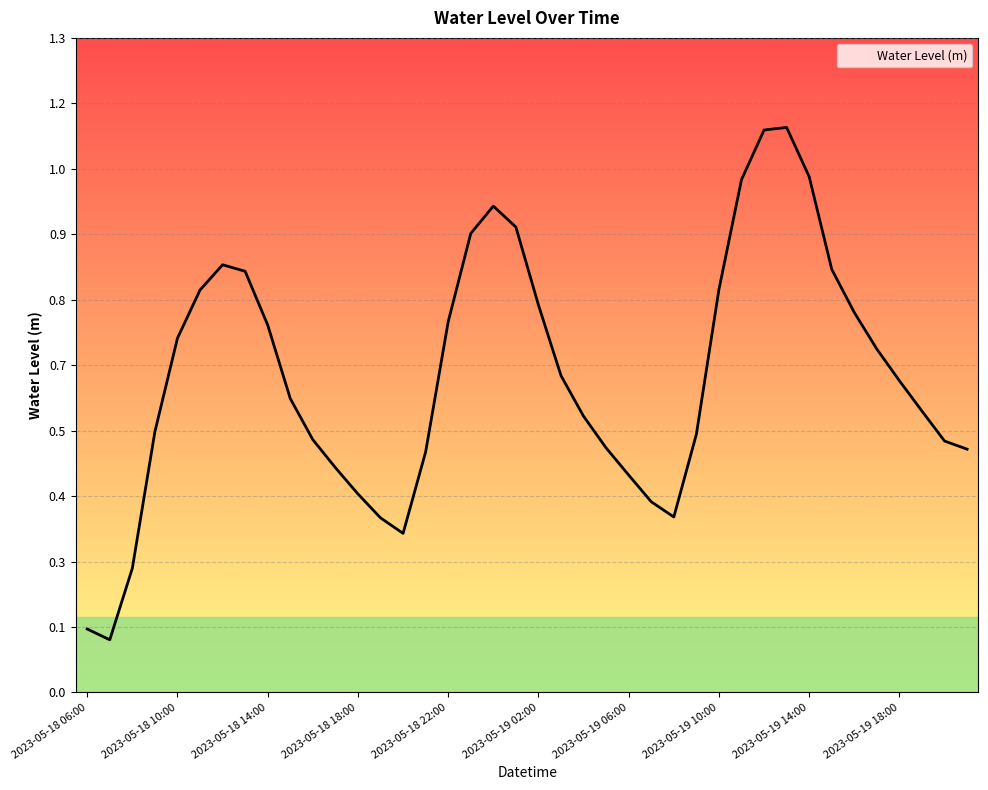

What is the value of the 40th point from the left?

0.5